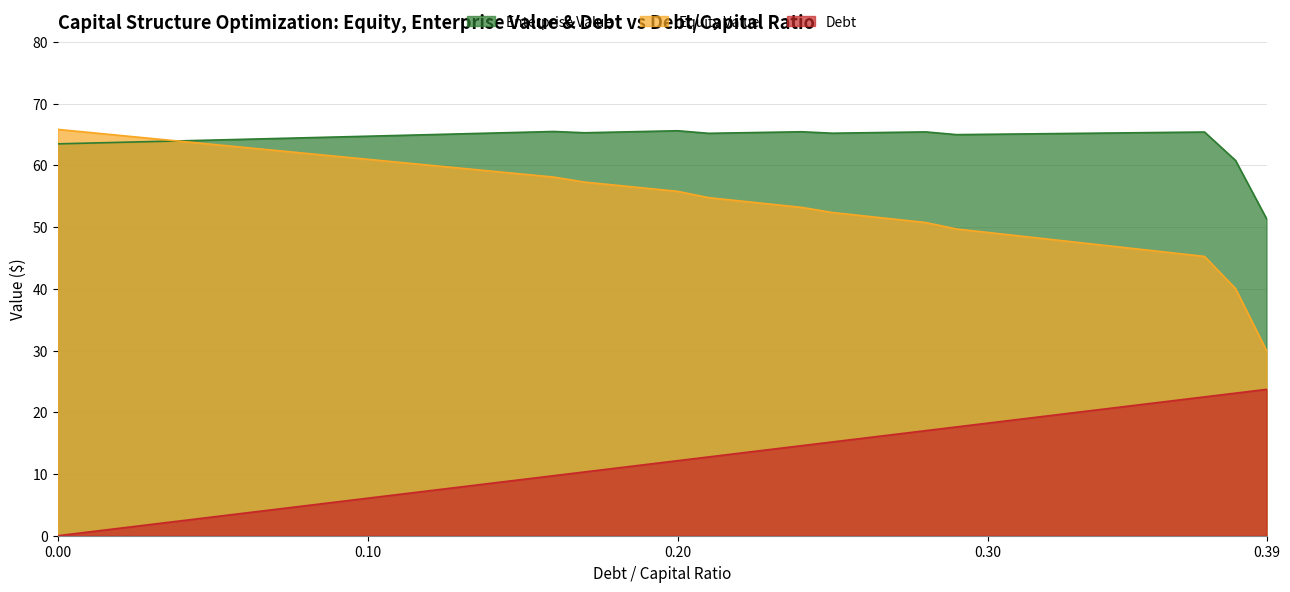

Where is the first local minimum for Enterprise Value?

0.17